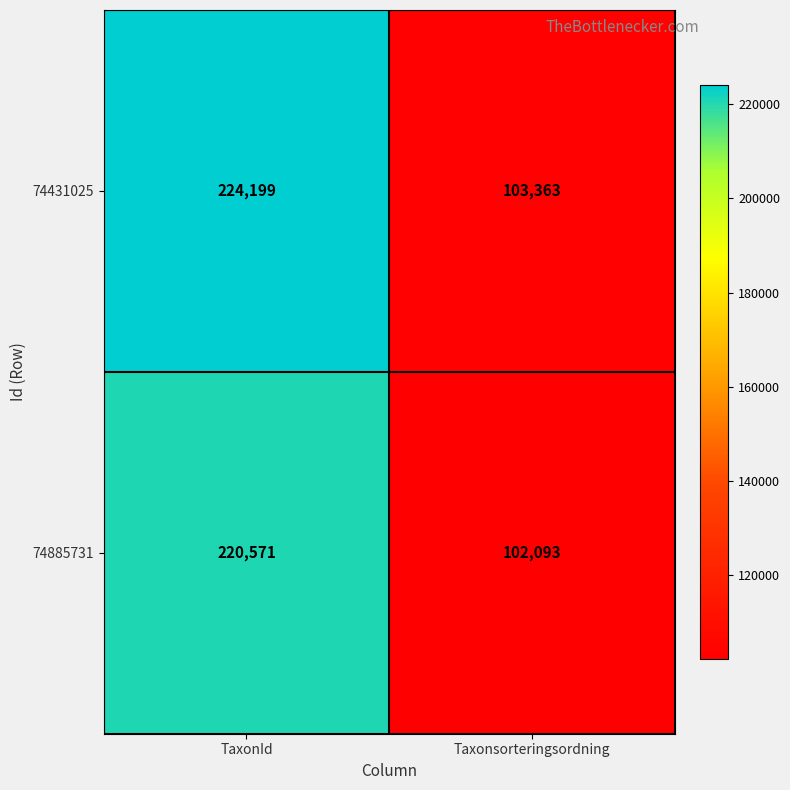

True or false: 74885731 has a value of 53323 at Taxonsorteringsordning.

False